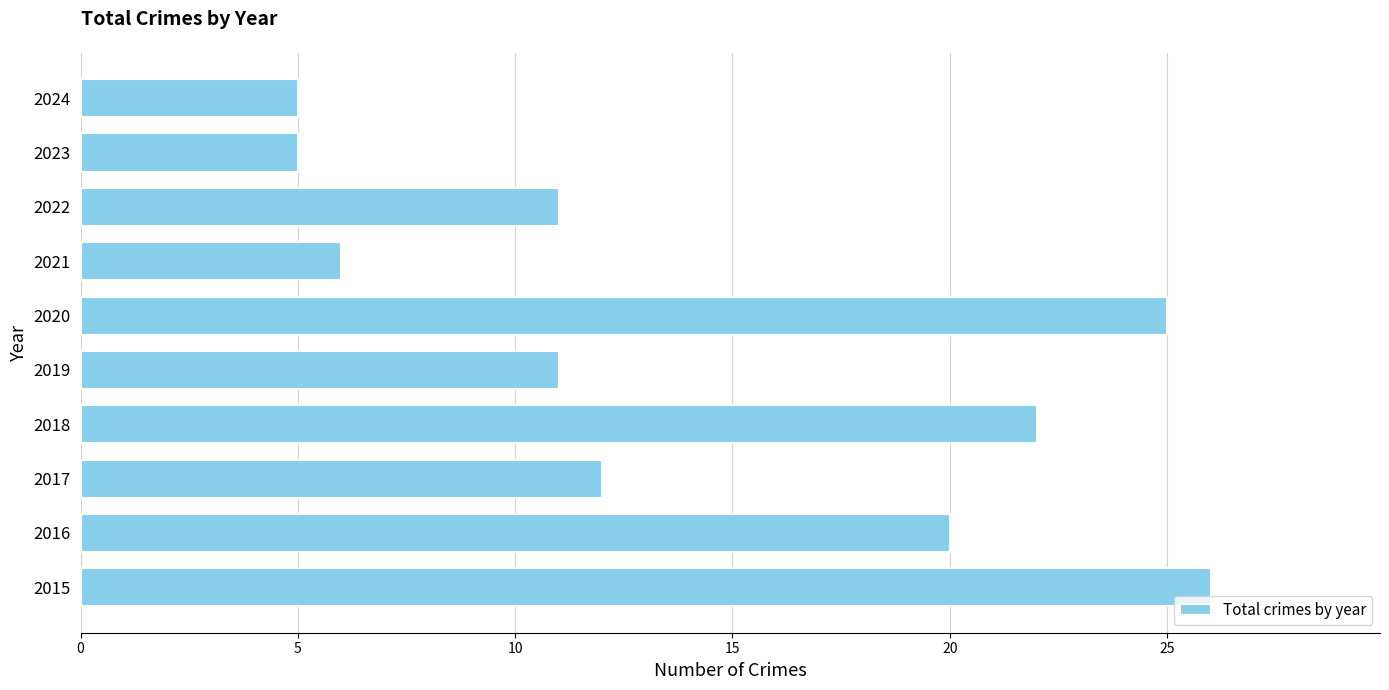

Which has a higher value, 2024 or 2015?

2015